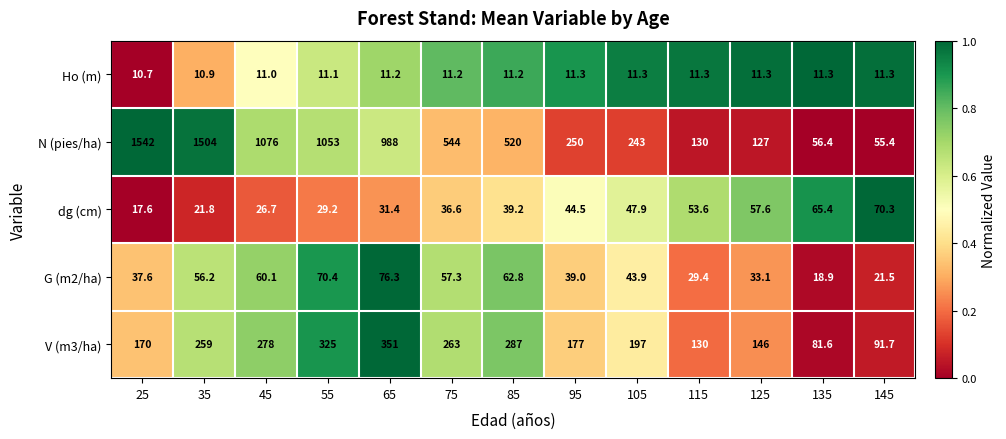

What is the sum of all V (m3/ha) values?

2756.3